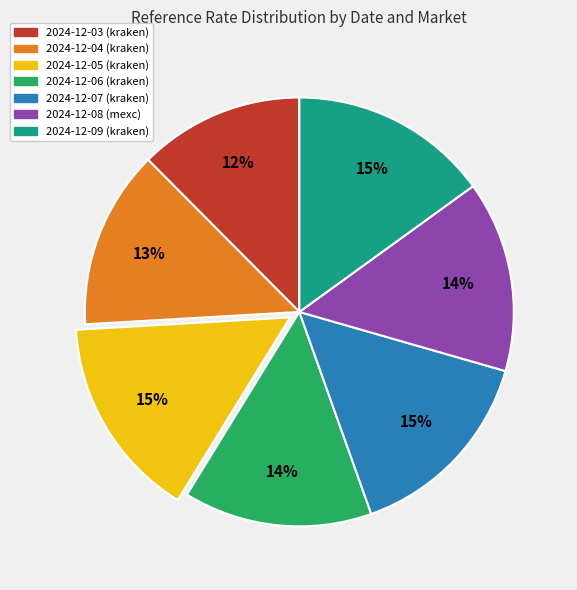

Is there a majority slice in this chart?

No